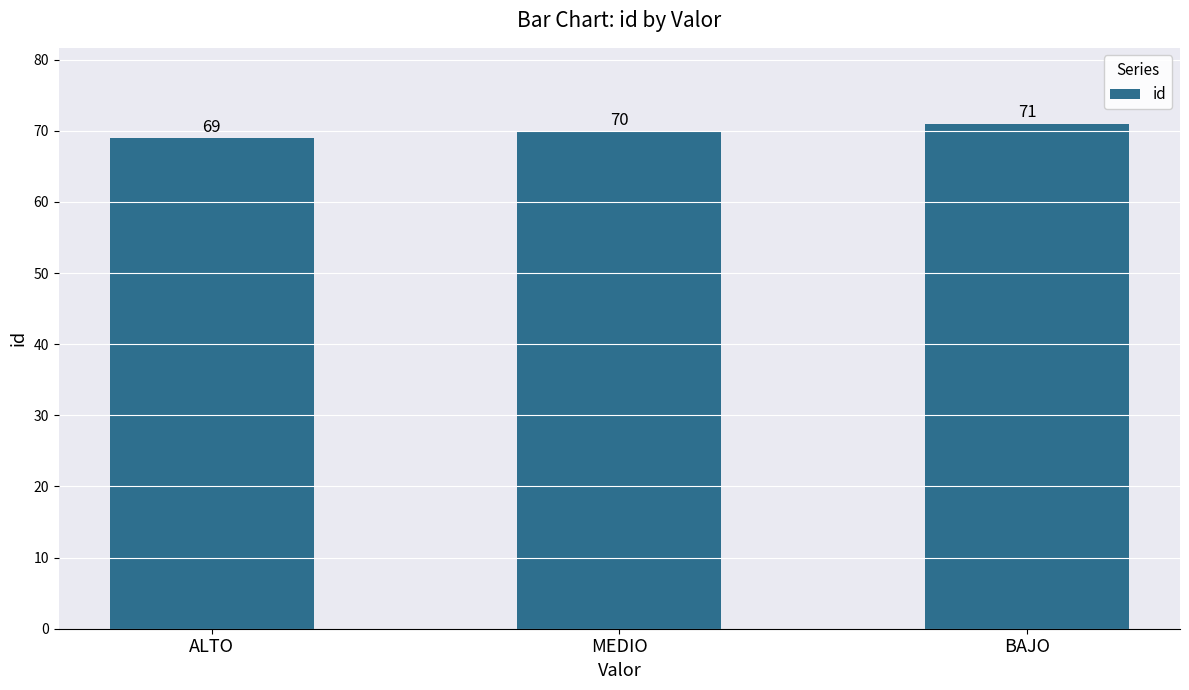

What is the greatest value displayed?

71